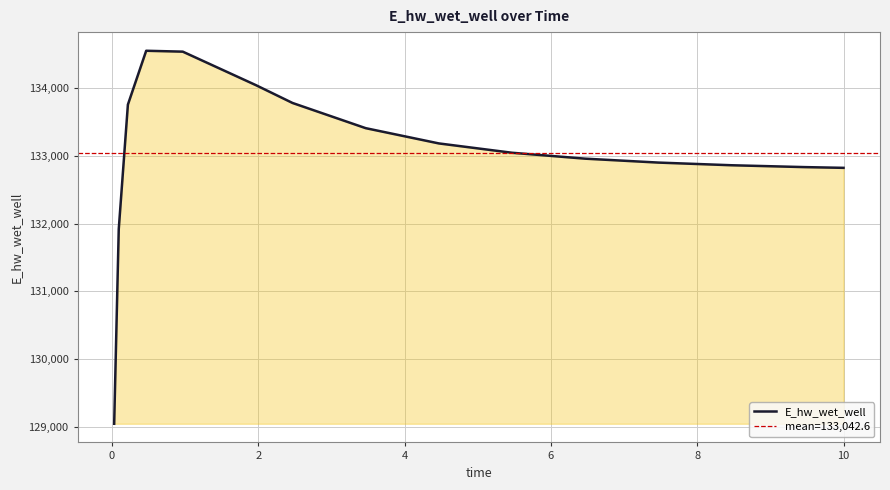

Where is the first local maximum?

0.46875